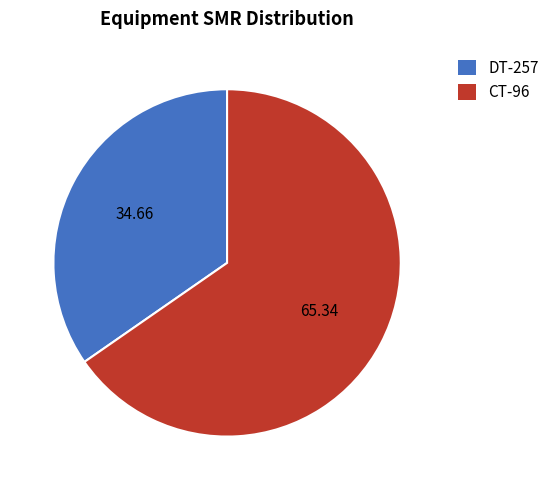

Is CT-96 the majority of the pie?

Yes